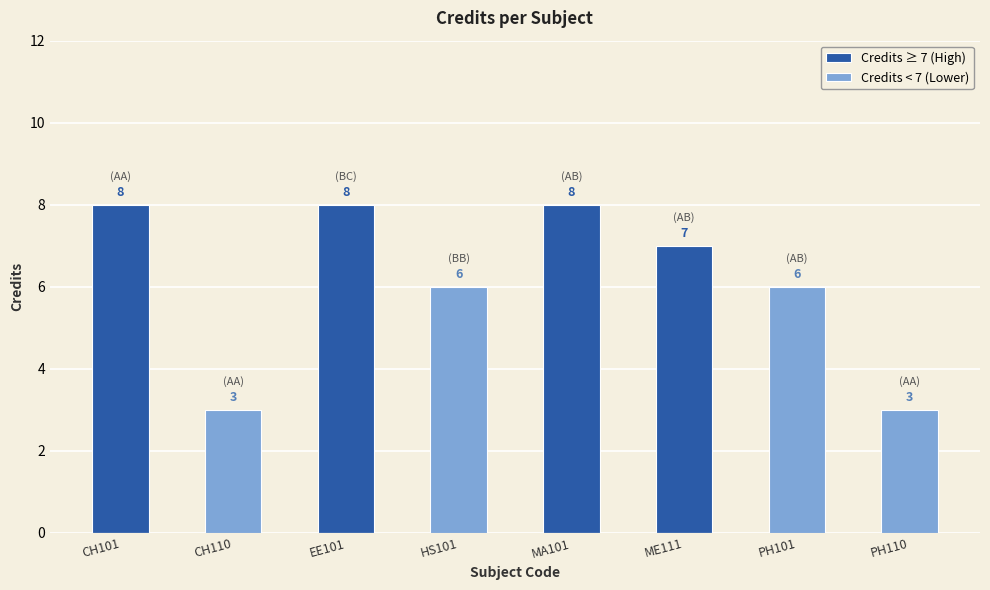

The Credits ≥ 7 (High) series shows 2 at MA101. True or false?

False